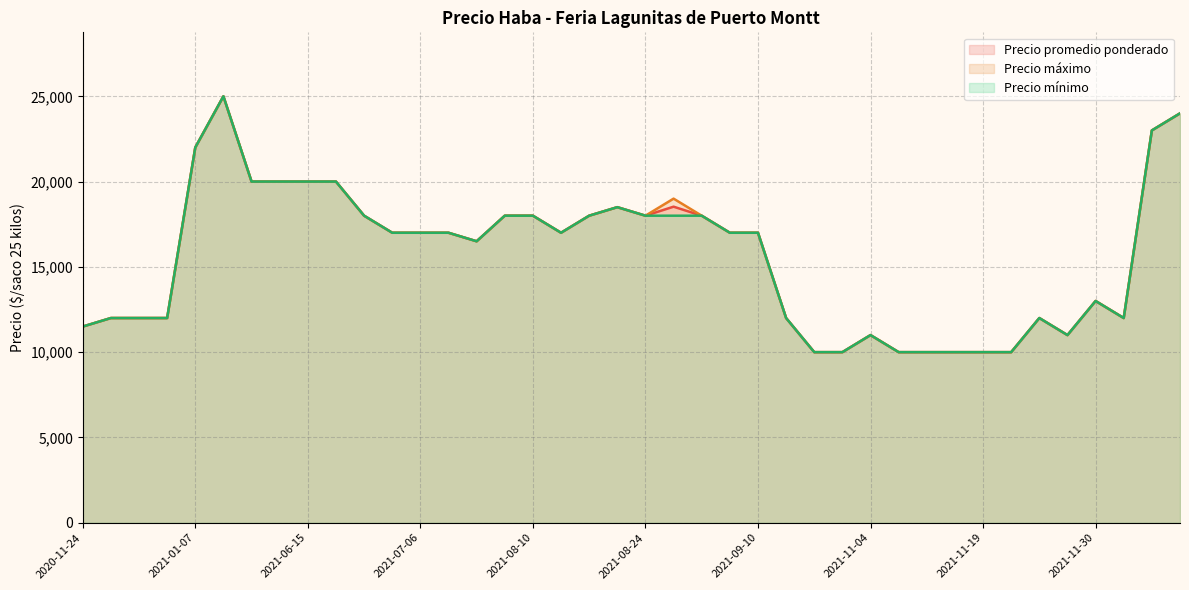

Reading left to right, list all the values displayed in this chart.

Precio promedio ponderado: 2021-07-09=17000	2021-11-22=10000	2020-12-09=12000	2021-08-10=18000	2021-08-06=18000	2021-01-07=22000	2021-06-04=20000	2021-08-24=18000	2021-10-05=12000	2021-10-28=10000	2021-11-18=10000	2021-06-15=20000	2022-01-14=24000	2021-10-15=10000	2021-06-29=17000	2021-09-07=17000	2021-07-06=17000	2021-06-11=20000	2021-08-17=18000	2021-06-18=20000	2021-06-22=18000	2021-11-04=11000	2020-11-24=11500	2021-08-20=18500	2022-01-11=23000	2021-11-19=10000	2021-09-10=17000	2020-12-01=12000	2021-09-03=18000	2021-08-27=18529	2021-11-30=13000	2021-11-16=10000	2021-11-08=10000	2021-12-10=12000	2021-11-29=11000	2021-01-18=25000	2021-08-13=17000	2021-07-23=16500	2021-11-24=12000	2020-12-07=12000
Precio maximo: 2021-07-09=17000	2021-11-22=10000	2020-12-09=12000	2021-08-10=18000	2021-08-06=18000	2021-01-07=22000	2021-06-04=20000	2021-08-24=18000	2021-10-05=12000	2021-10-28=10000	2021-11-18=10000	2021-06-15=20000	2022-01-14=24000	2021-10-15=10000	2021-06-29=17000	2021-09-07=17000	2021-07-06=17000	2021-06-11=20000	2021-08-17=18000	2021-06-18=20000	2021-06-22=18000	2021-11-04=11000	2020-11-24=11500	2021-08-20=18500	2022-01-11=23000	2021-11-19=10000	2021-09-10=17000	2020-12-01=12000	2021-09-03=18000	2021-08-27=19000	2021-11-30=13000	2021-11-16=10000	2021-11-08=10000	2021-12-10=12000	2021-11-29=11000	2021-01-18=25000	2021-08-13=17000	2021-07-23=16500	2021-11-24=12000	2020-12-07=12000
Precio minimo: 2021-07-09=17000	2021-11-22=10000	2020-12-09=12000	2021-08-10=18000	2021-08-06=18000	2021-01-07=22000	2021-06-04=20000	2021-08-24=18000	2021-10-05=12000	2021-10-28=10000	2021-11-18=10000	2021-06-15=20000	2022-01-14=24000	2021-10-15=10000	2021-06-29=17000	2021-09-07=17000	2021-07-06=17000	2021-06-11=20000	2021-08-17=18000	2021-06-18=20000	2021-06-22=18000	2021-11-04=11000	2020-11-24=11500	2021-08-20=18500	2022-01-11=23000	2021-11-19=10000	2021-09-10=17000	2020-12-01=12000	2021-09-03=18000	2021-08-27=18000	2021-11-30=13000	2021-11-16=10000	2021-11-08=10000	2021-12-10=12000	2021-11-29=11000	2021-01-18=25000	2021-08-13=17000	2021-07-23=16500	2021-11-24=12000	2020-12-07=12000